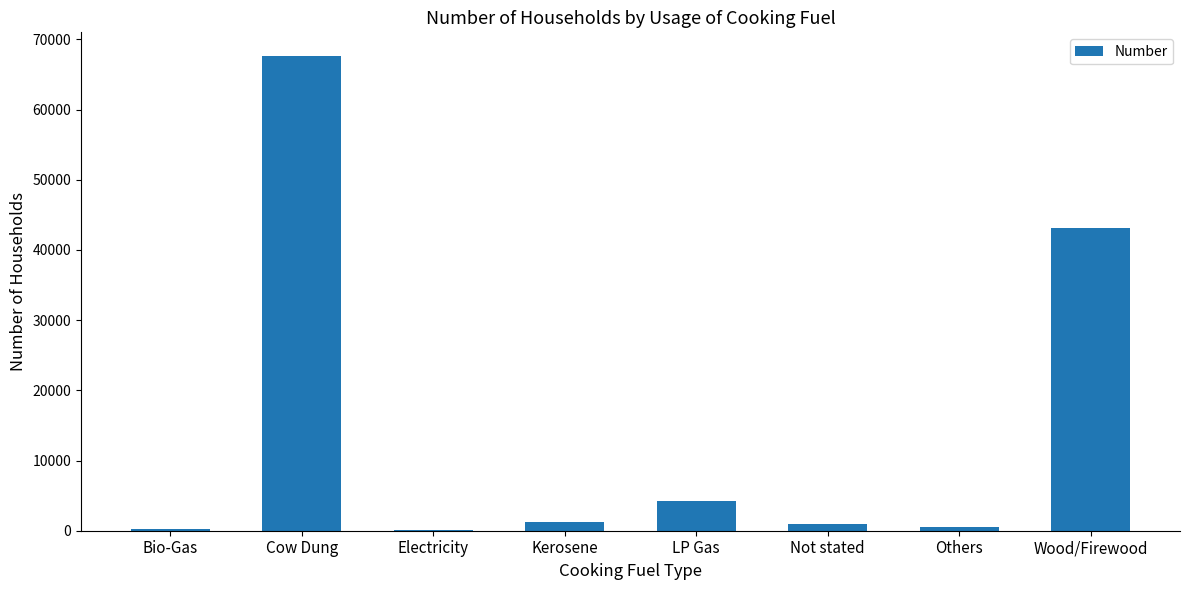

Count the number of categories in the chart.

8